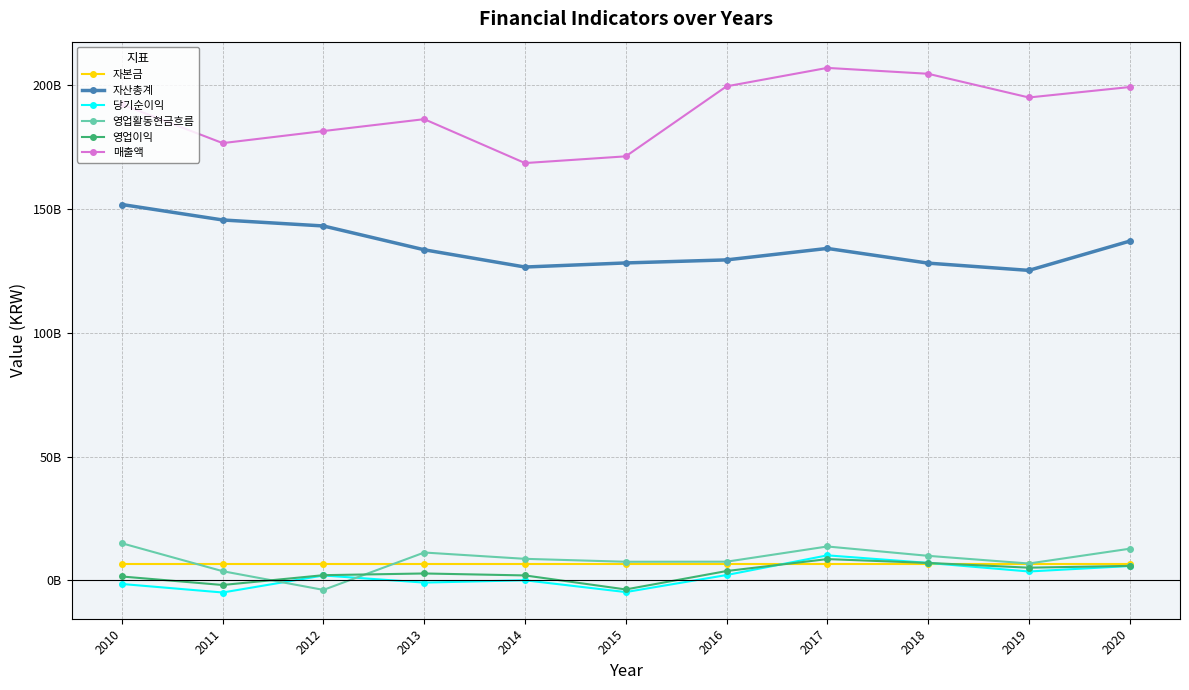

At which category is the sum across all series the highest?

2017